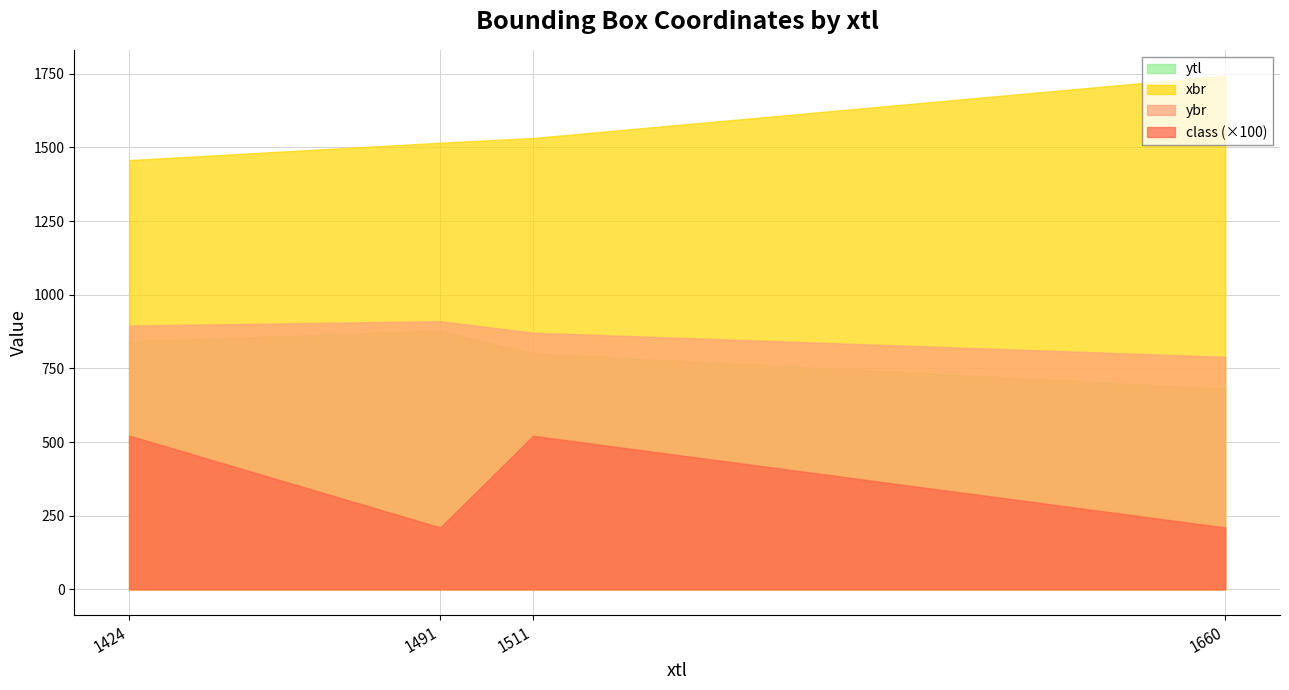

At which label does xbr reach its peak?

1660